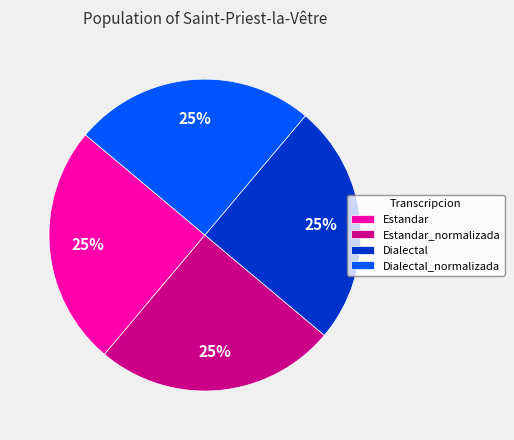

To the nearest percent, what portion does Estandar_normalizada represent?

25%